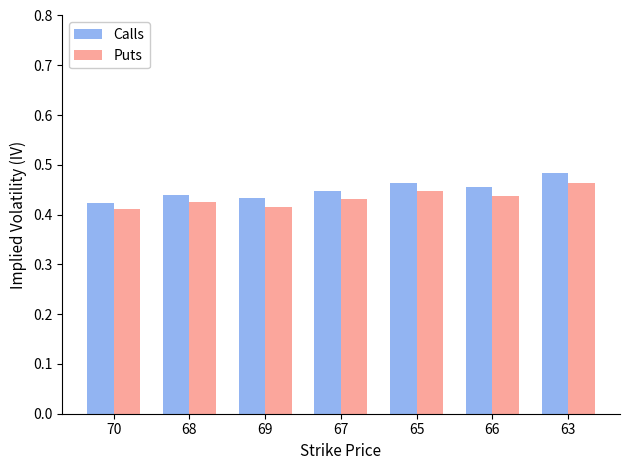

Which category has the highest value in the Puts series?

63